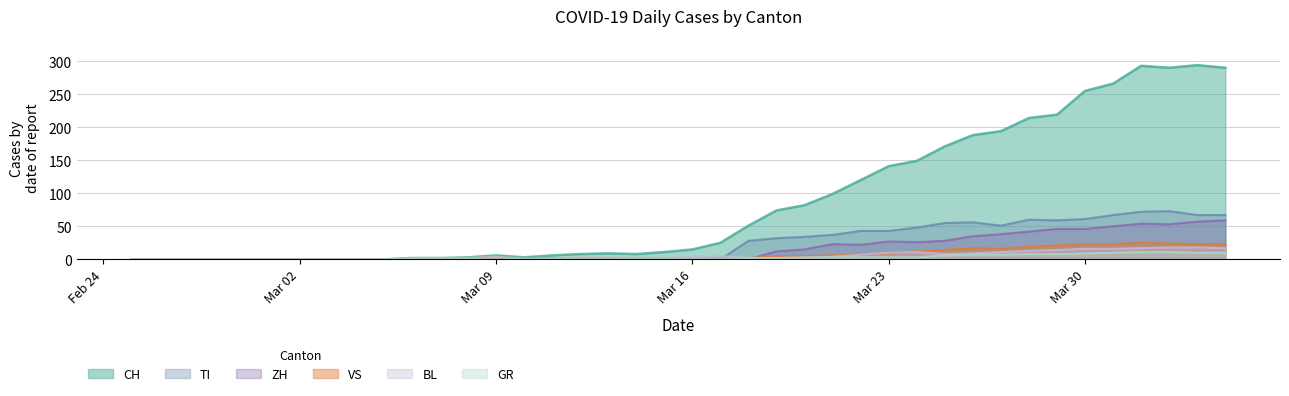

Which series has the largest total across all categories?

CH